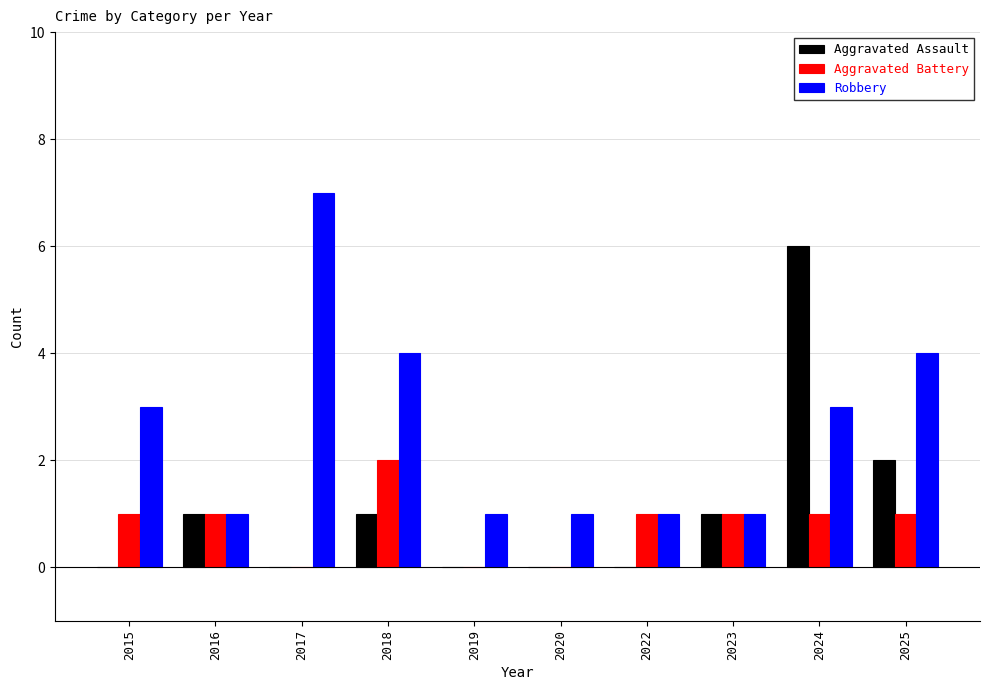

Reading right to left, extract all data points from this chart.

Aggravated Assault: 2	6	1	0	0	0	1	0	1	0
Aggravated Battery: 1	1	1	1	0	0	2	0	1	1
Robbery: 4	3	1	1	1	1	4	7	1	3